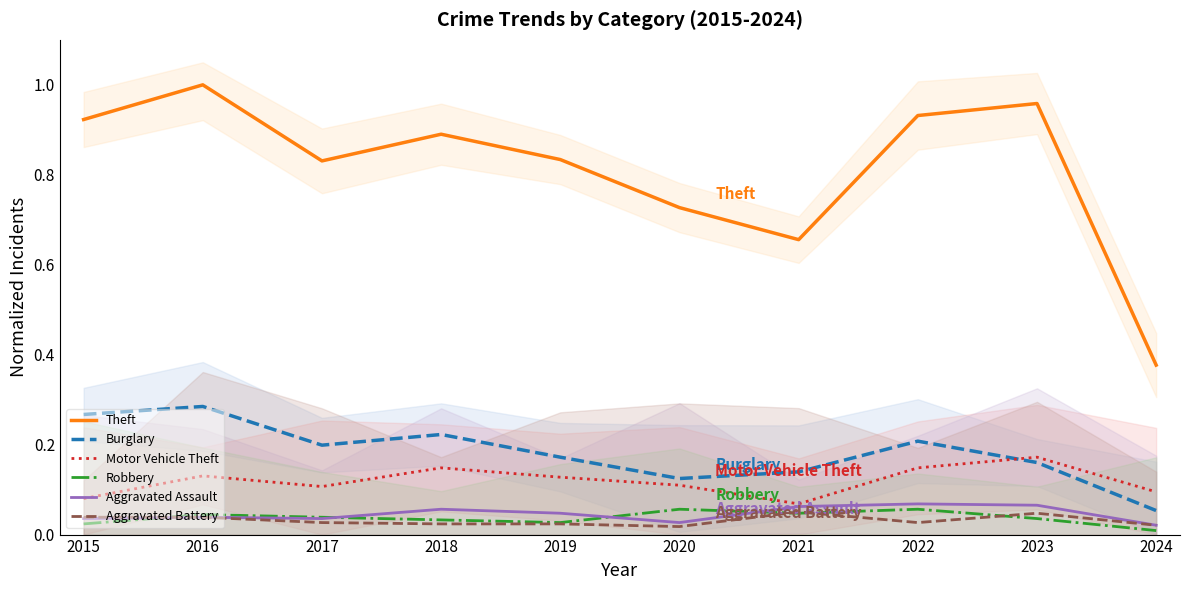

What is the average value of the Burglary series?

0.2